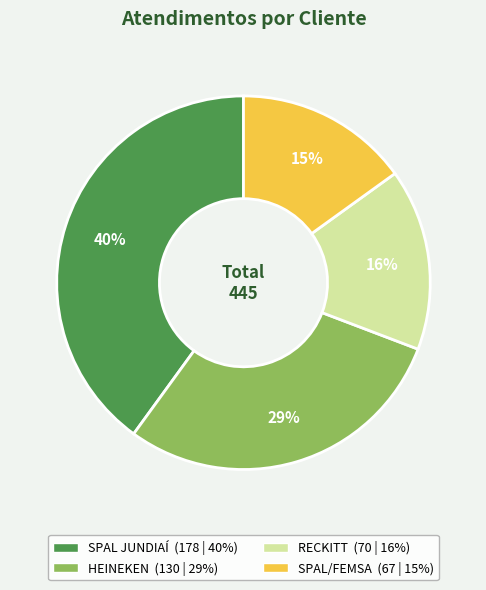

Count the number of slices in the pie.

4